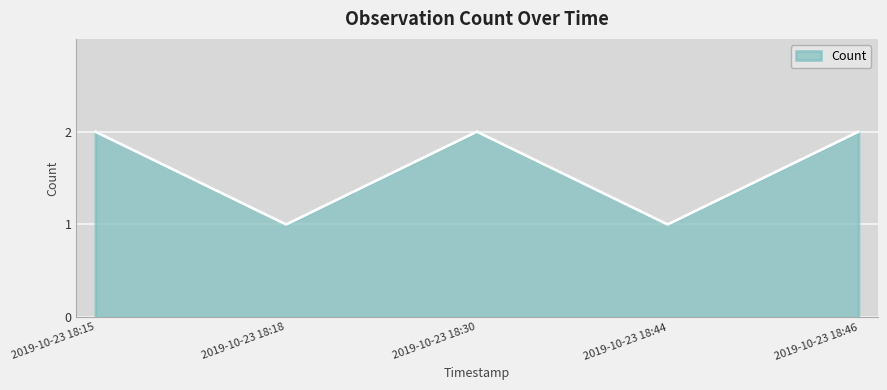

How many categories are shown in the chart?

5